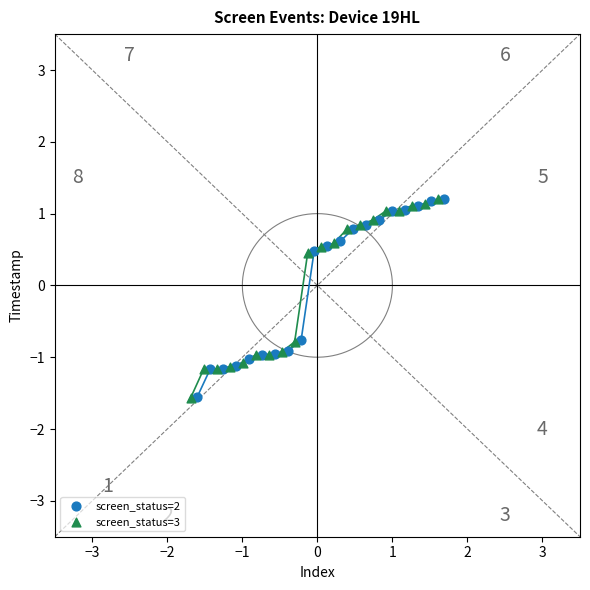

What are all the series names shown in the legend?

screen_status=2, screen_status=3